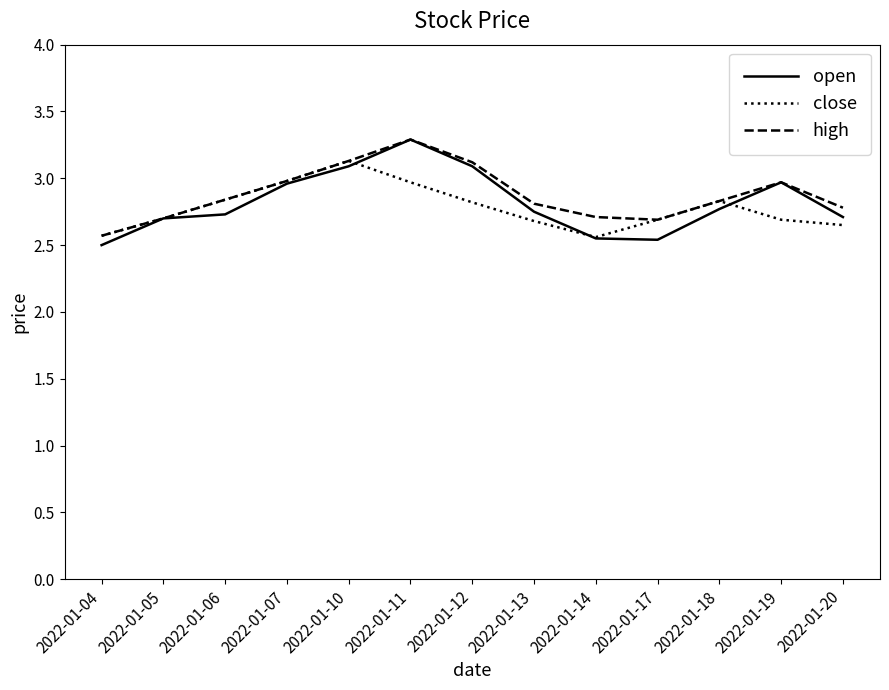

What is the total value across all series at 2022-01-18?

8.4